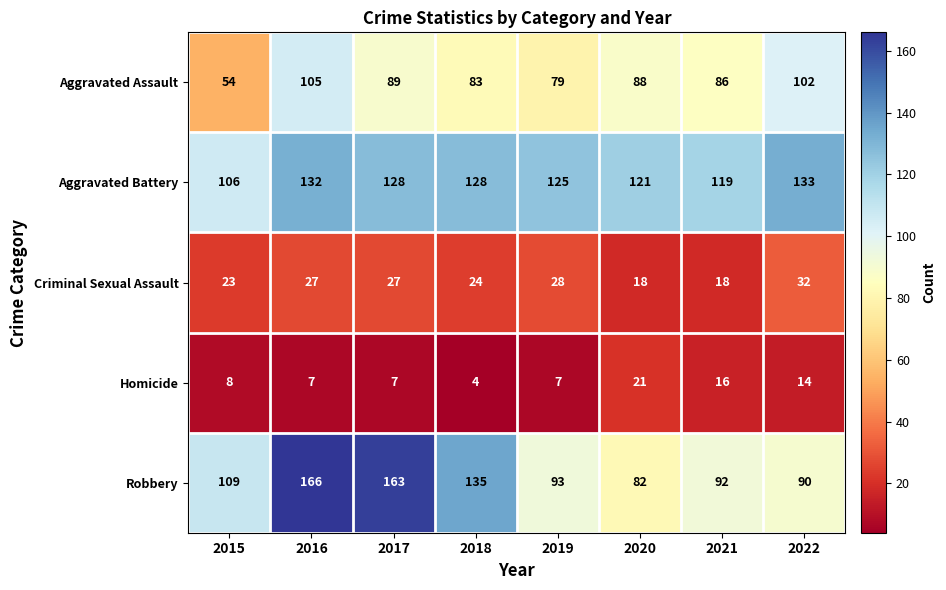

How many values in the Robbery series are below 109?

4